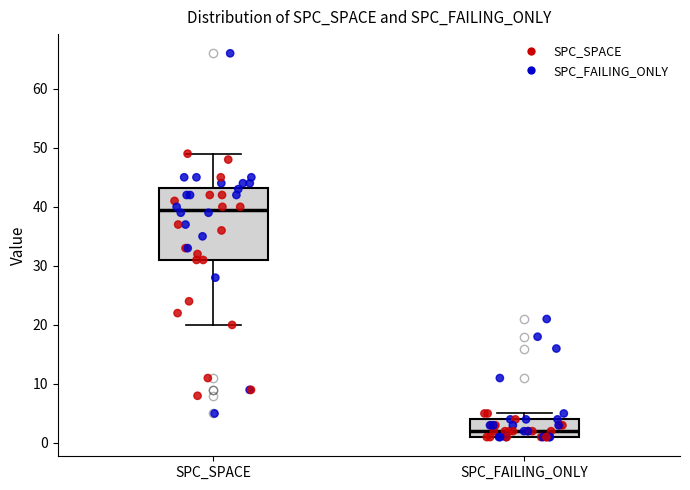

Reading left to right, transcribe this box plot: for each box, give where its median line is, the range the box spans, and where its two whiskers end, as read against the y-axis. The values are not printed on the chart, so give them approximately, as read against the axis.

SPC_SPACE: median 40, box 31 to 43, whiskers 20 to 49
SPC_FAILING_ONLY: median 2, box 1 to 4, whiskers 1 to 5